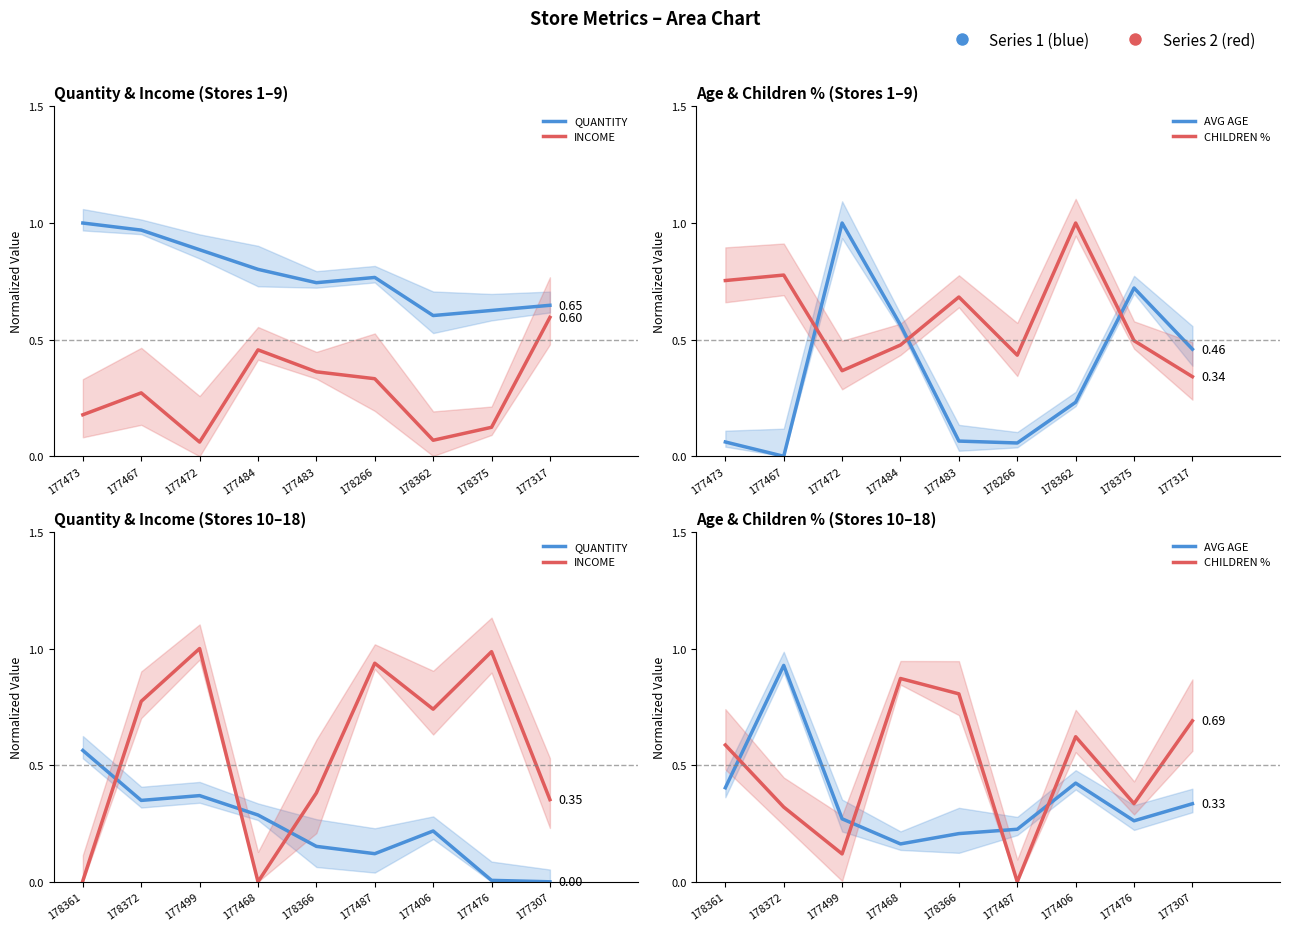

Between 177406 and 178361, which is larger?

178361